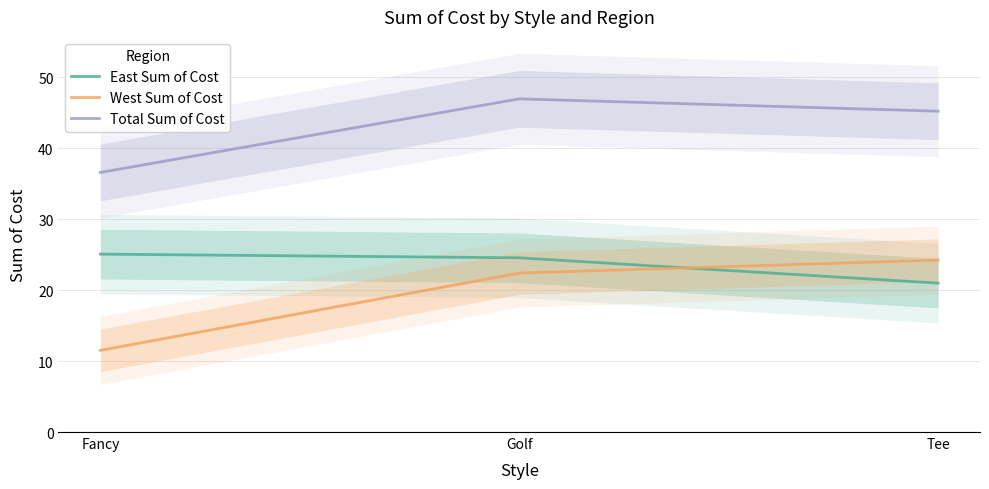

What is the difference between the highest and lowest values at Fancy?

25.1